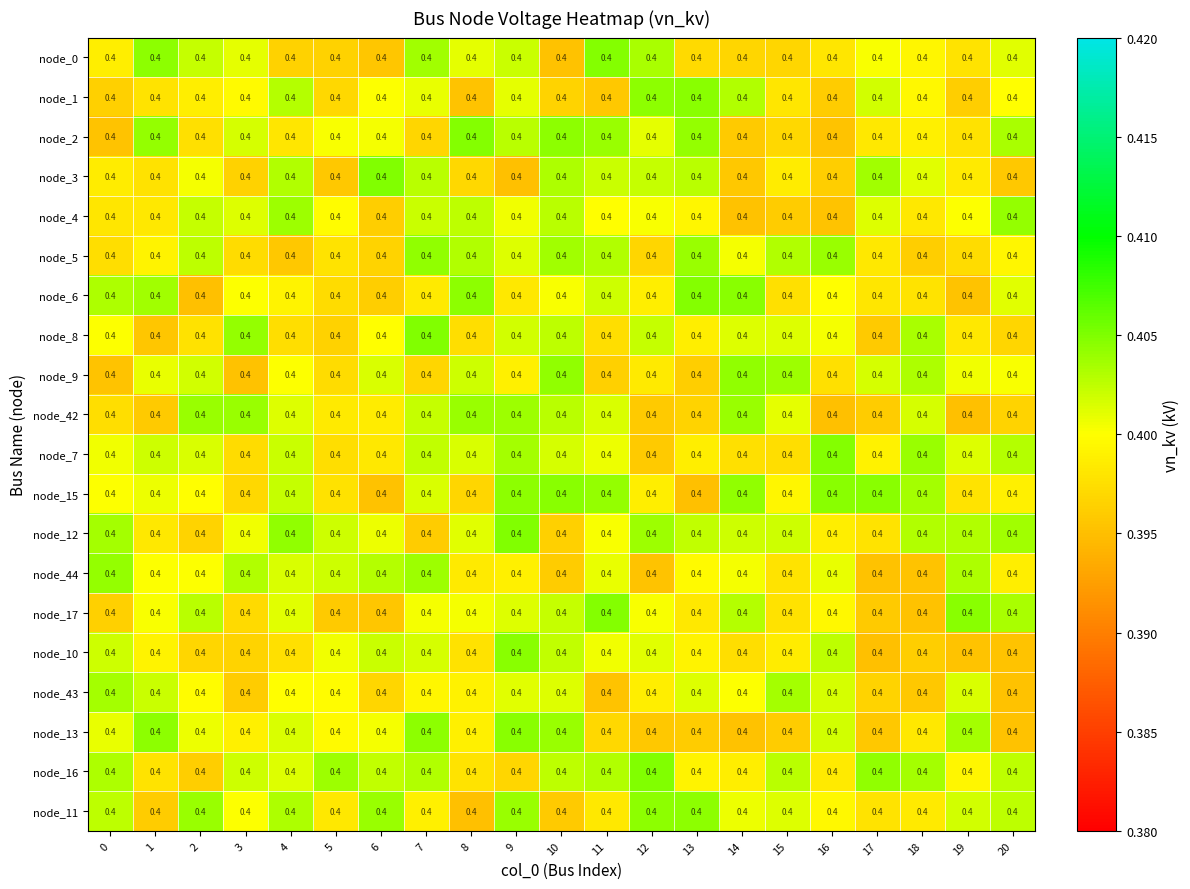

Count the node_11 values in the range 0 to 1.

21